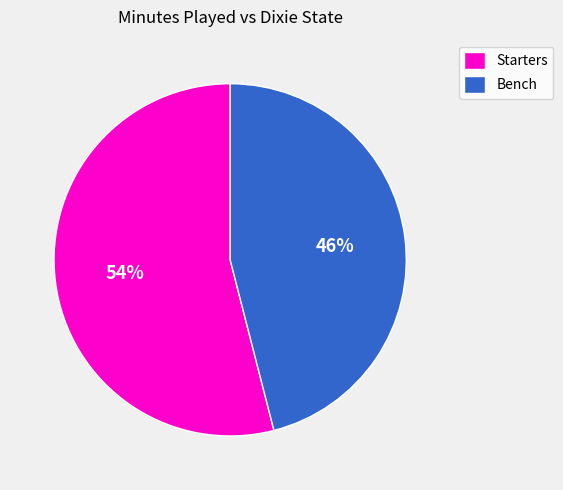

To the nearest percent, what is the difference between the largest and smallest slice percentages?

8%